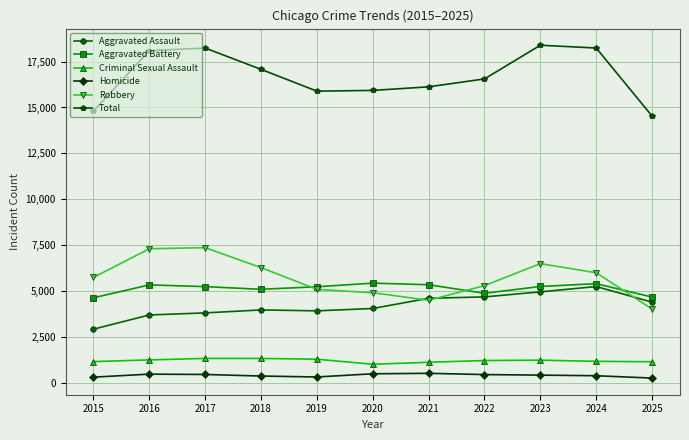

What is the value of the Aggravated Assault point at the 8th from the left?

4687